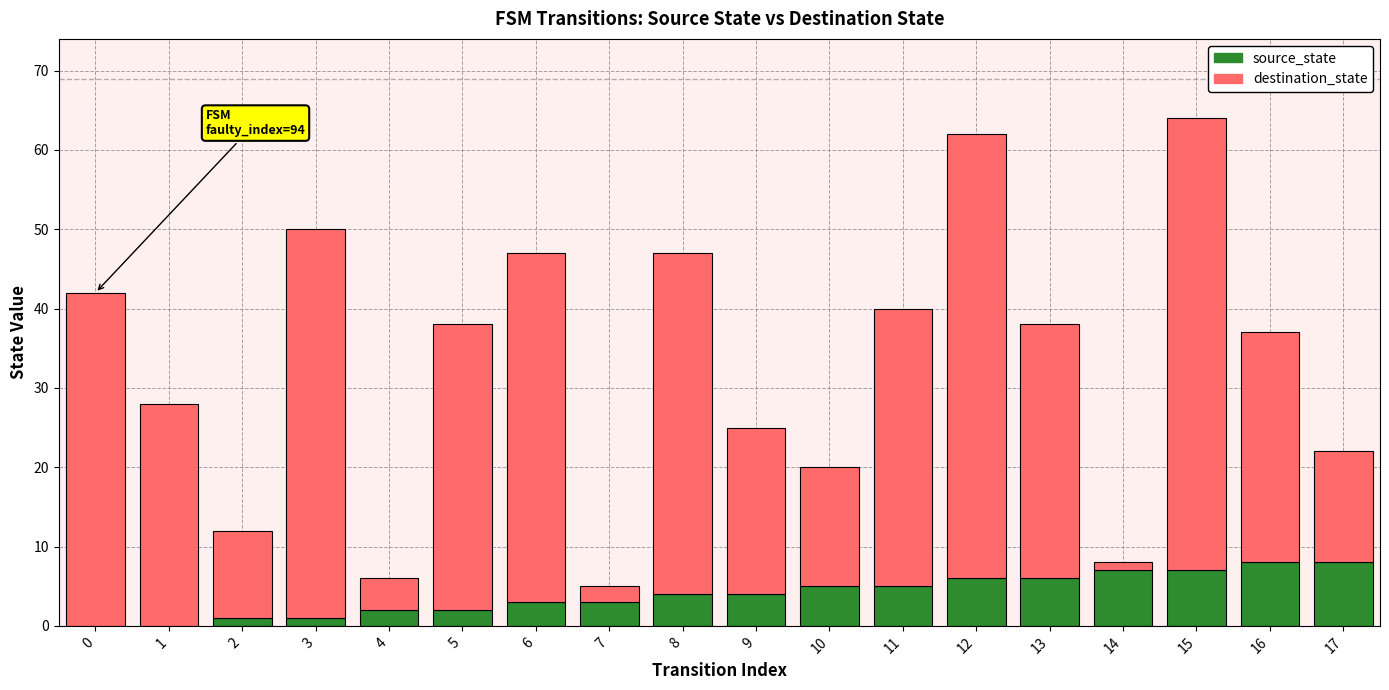

What is the sum of all source_state values?

72